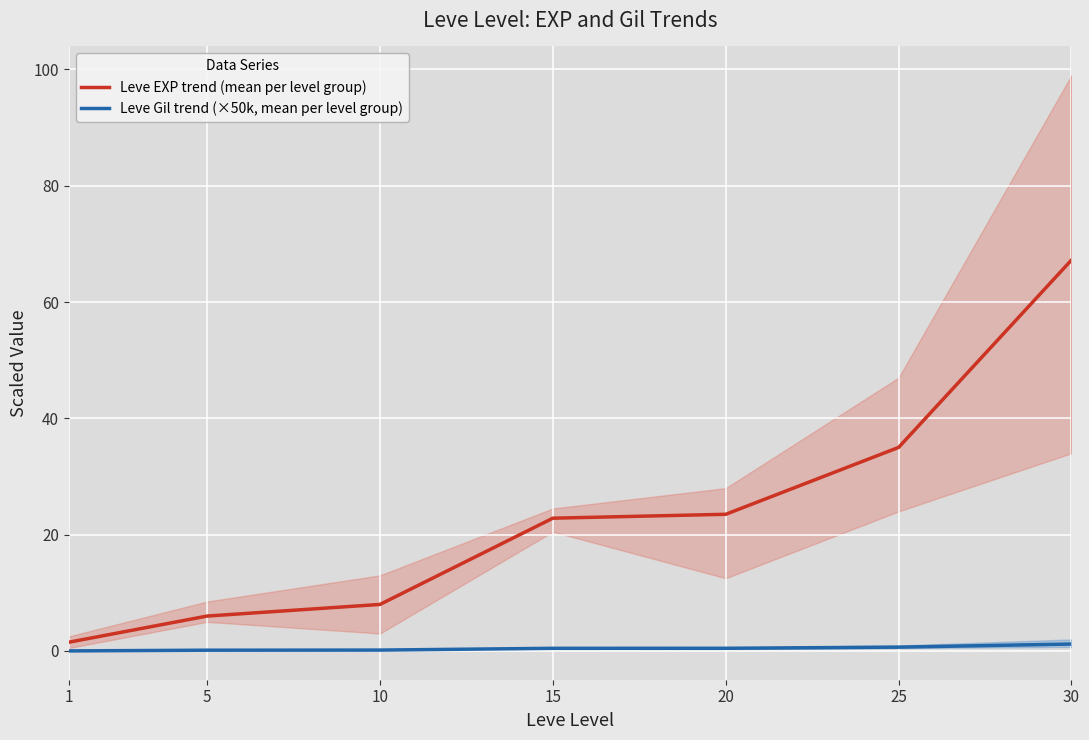

Reading left to right, extract all data points from this chart.

Leve EXP trend (mean per level group): 1.5	6.0	8.0	22.8	23.5	35.0	67.2
Leve Gil trend (×50k, mean per level group): 0.0	0.1	0.2	0.5	0.5	0.7	1.2